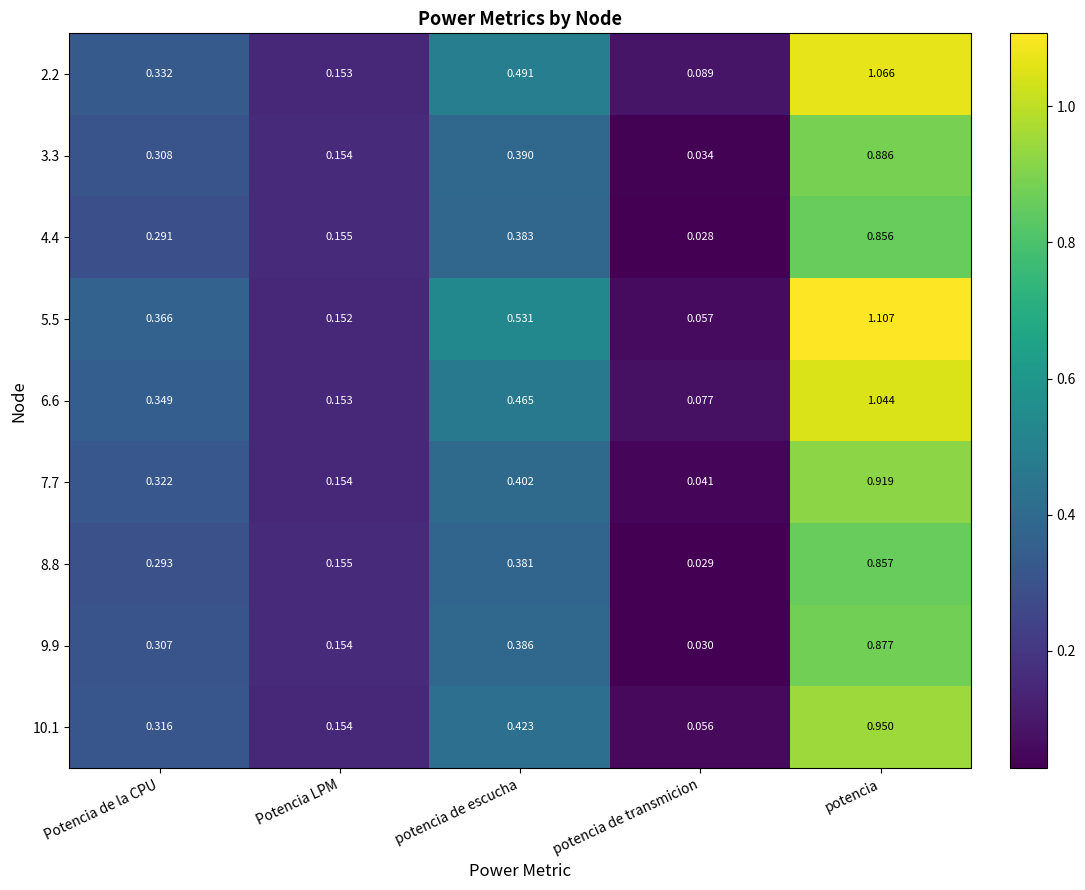

Where is 9.9 nearest to the value 0?

potencia de transmicion